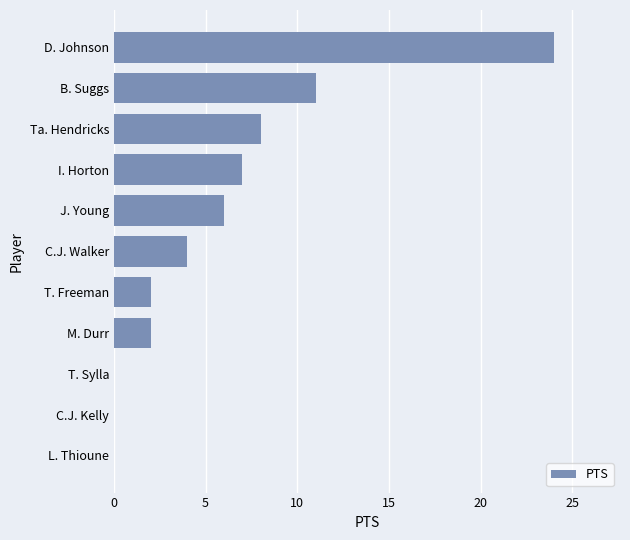

Are the bars horizontal?

Yes